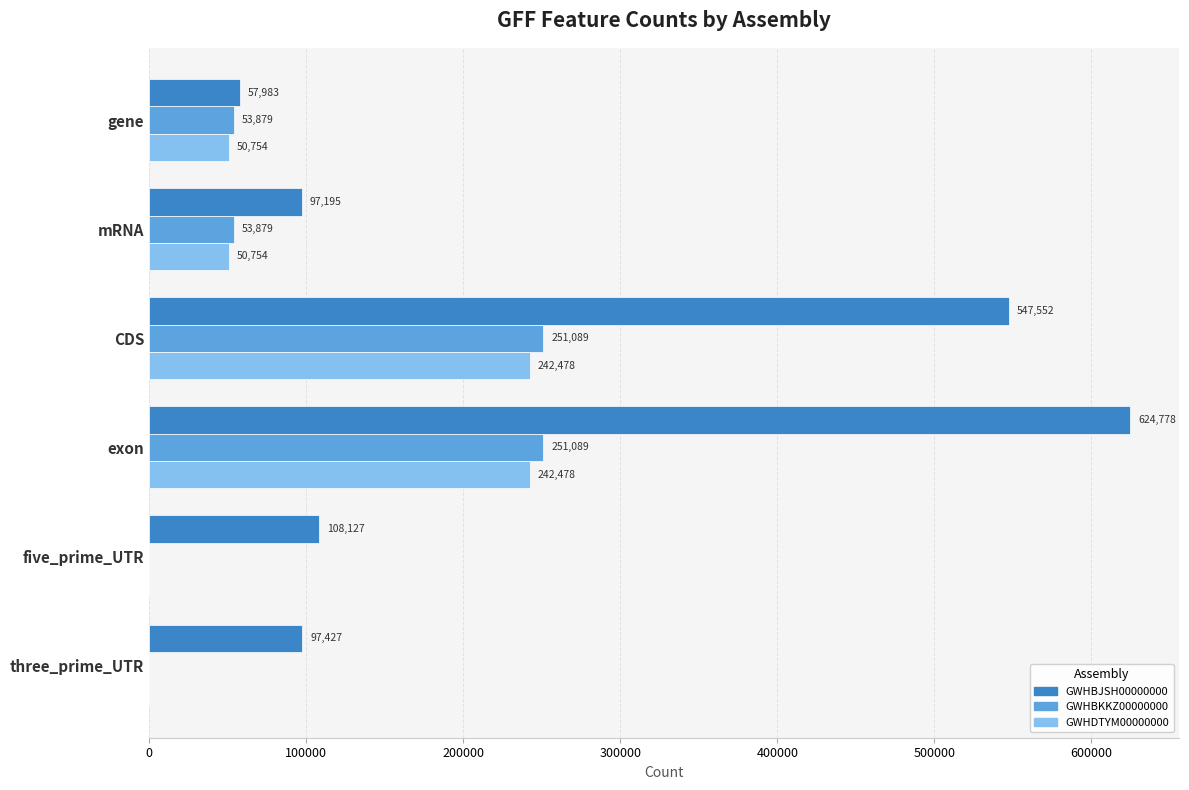

What is the total value across all series at three_prime_UTR?

97427